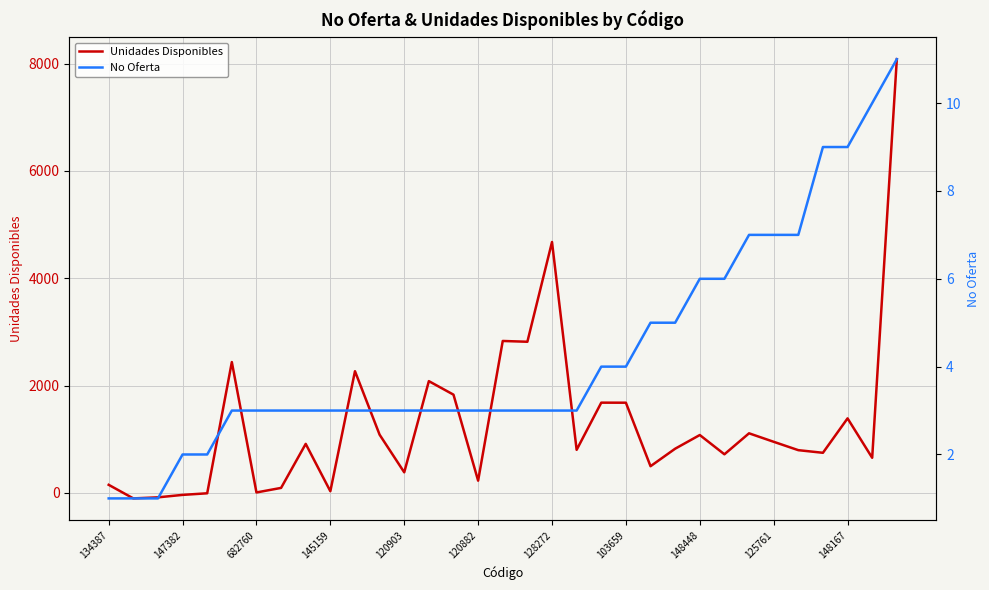

Which series has the largest range (max minus min)?

Unidades Disponibles